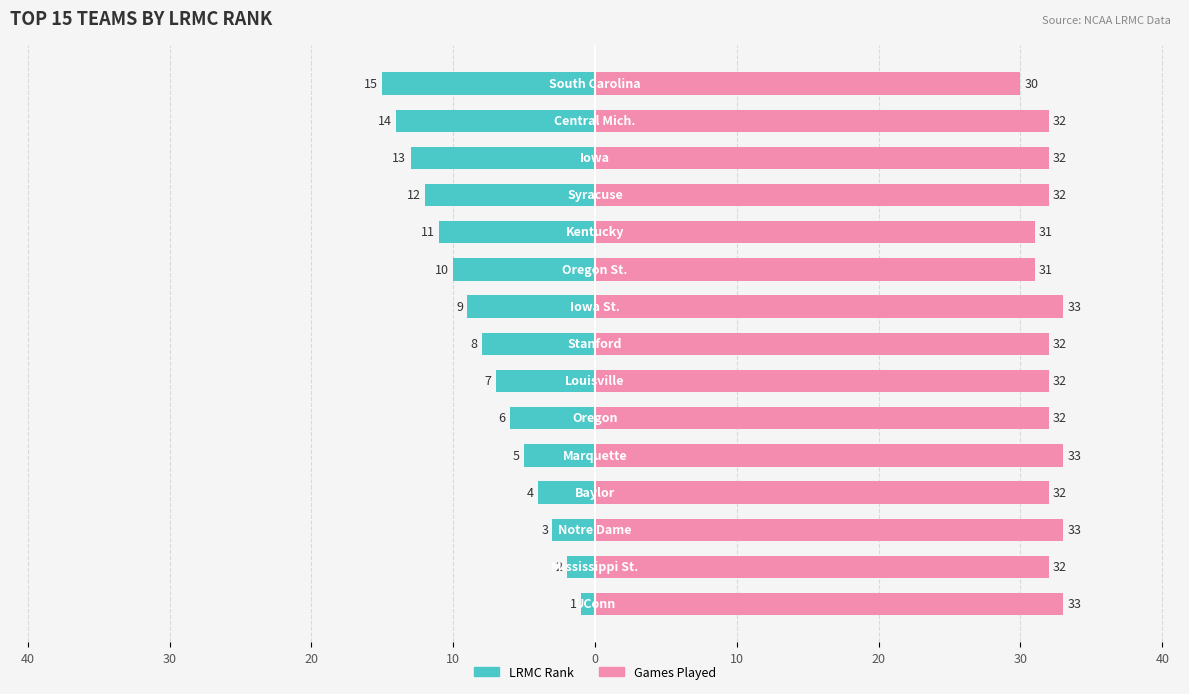

How many bars are there in total?

30